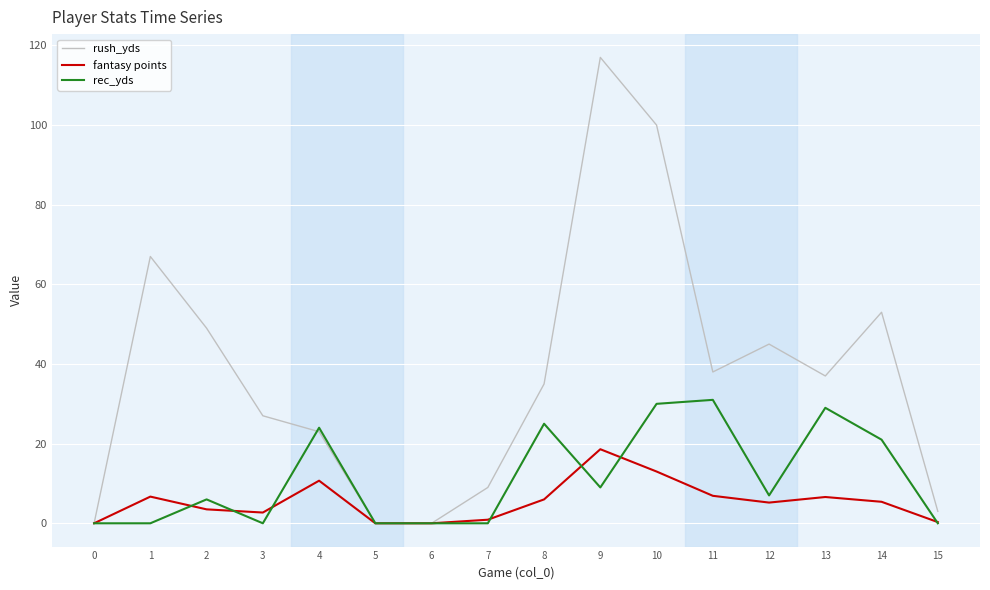

What is the difference between the highest and lowest values at 11?

31.1